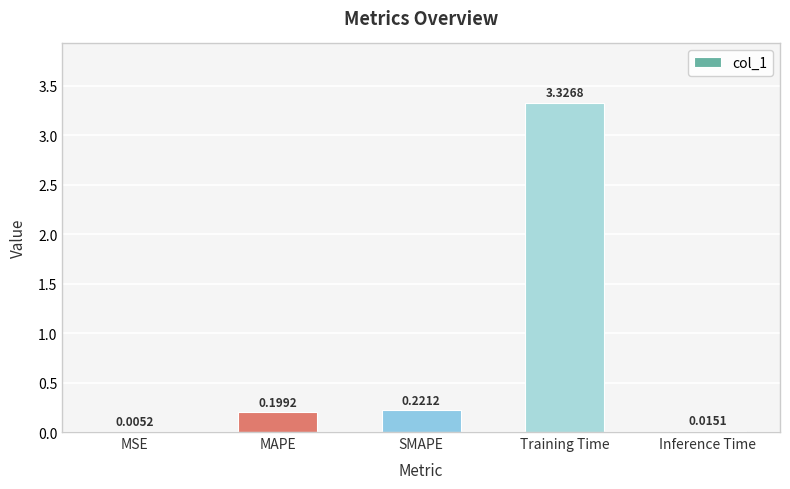

Are the bars horizontal?

No